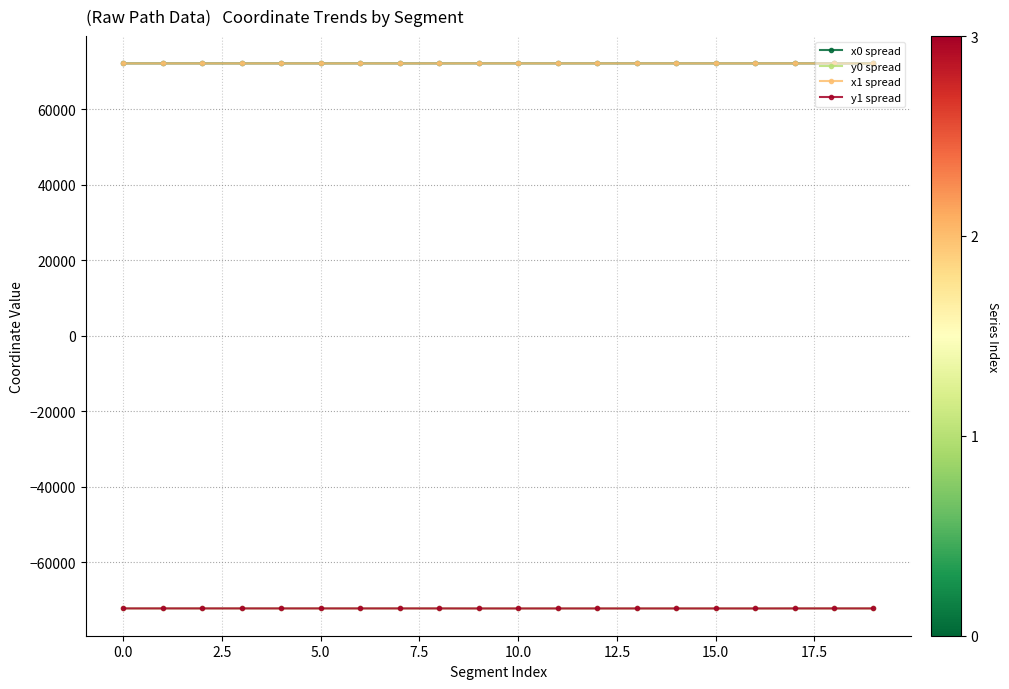

Does the chart display data point markers on the line(s)?

Yes